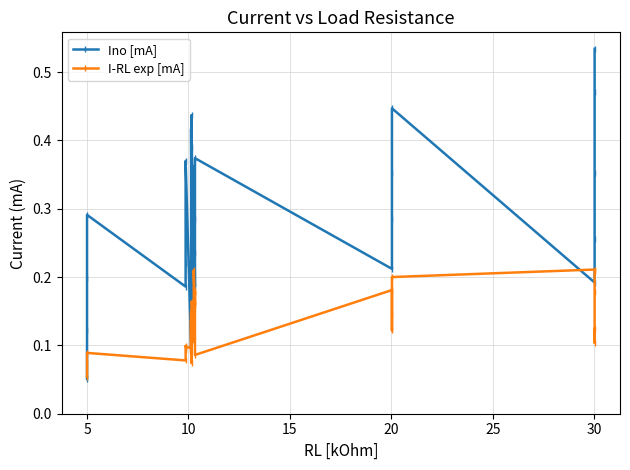

Count the number of categories in the chart.

36